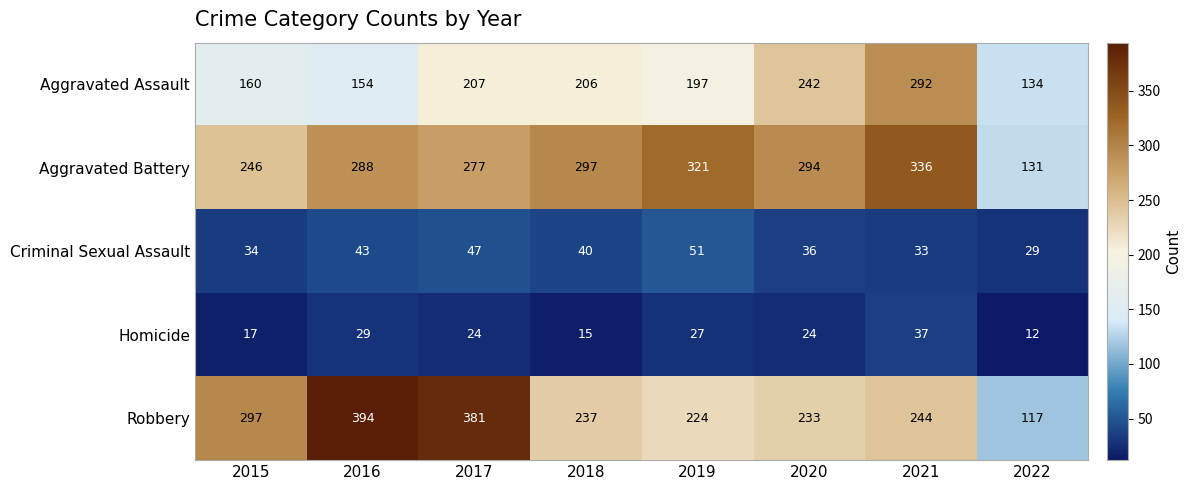

What value does the Aggravated Battery series have at 2020?

294